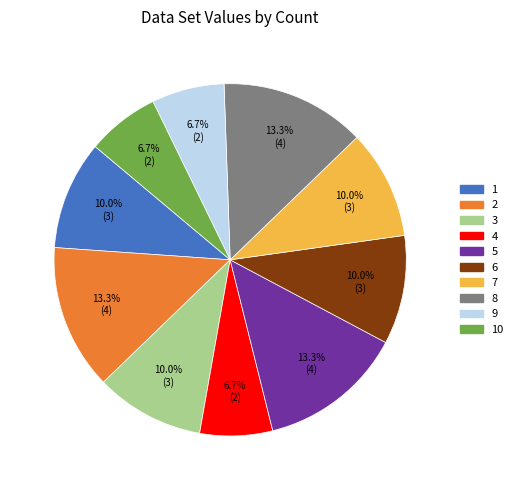

Does any single category account for the majority?

No